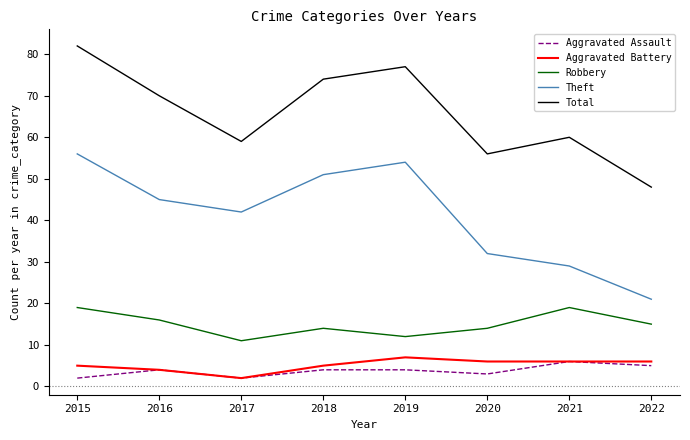

Is the value of Aggravated Assault at 2022 greater than the value of Theft at 2015?

No